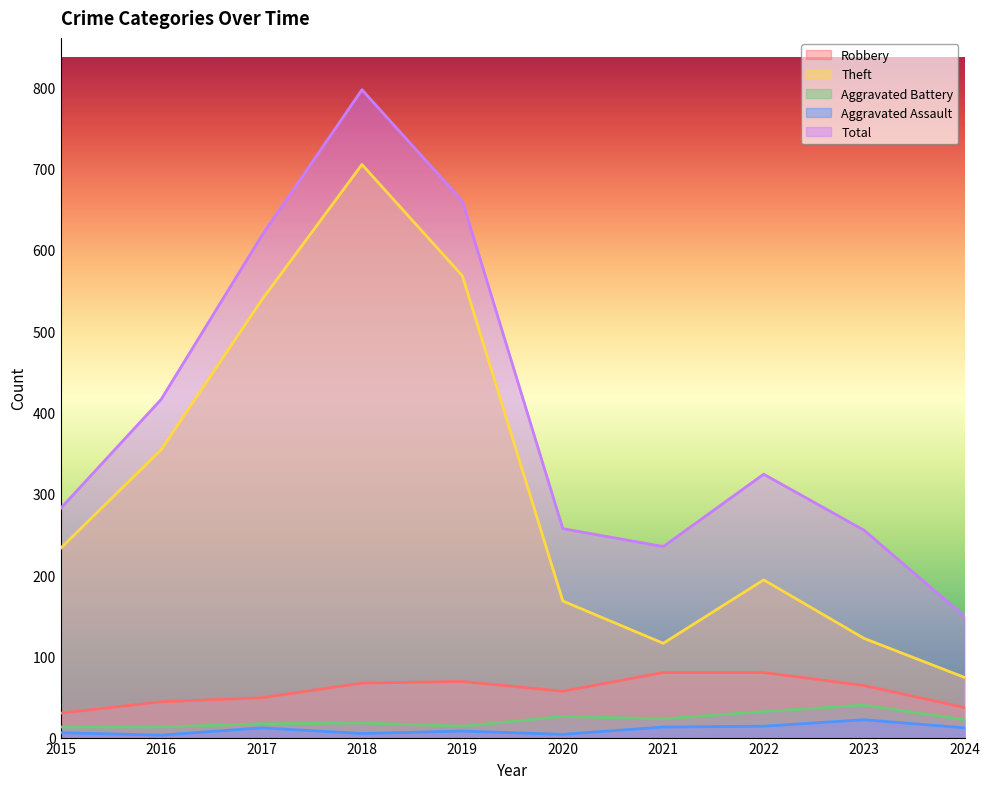

At which label does Robbery reach its minimum?

2015